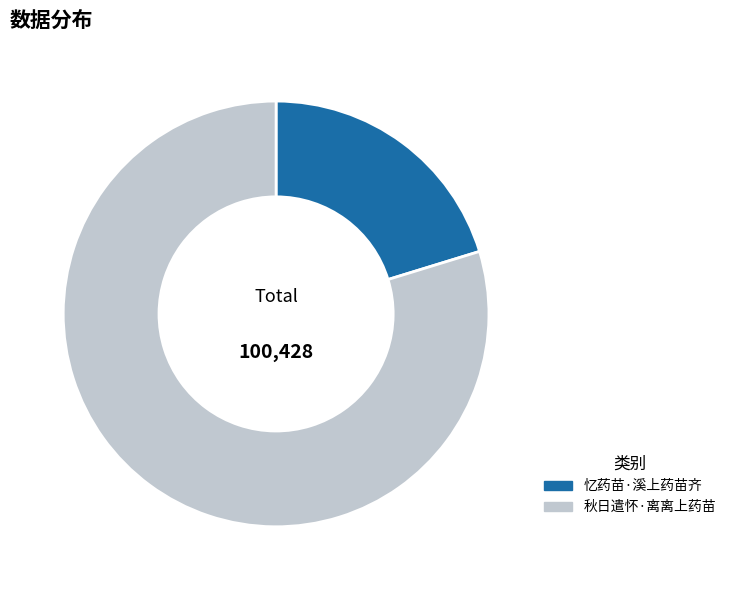

Rank the categories by value from highest to lowest.

秋日遣怀·离离上药苗, 忆药苗·溪上药苗齐